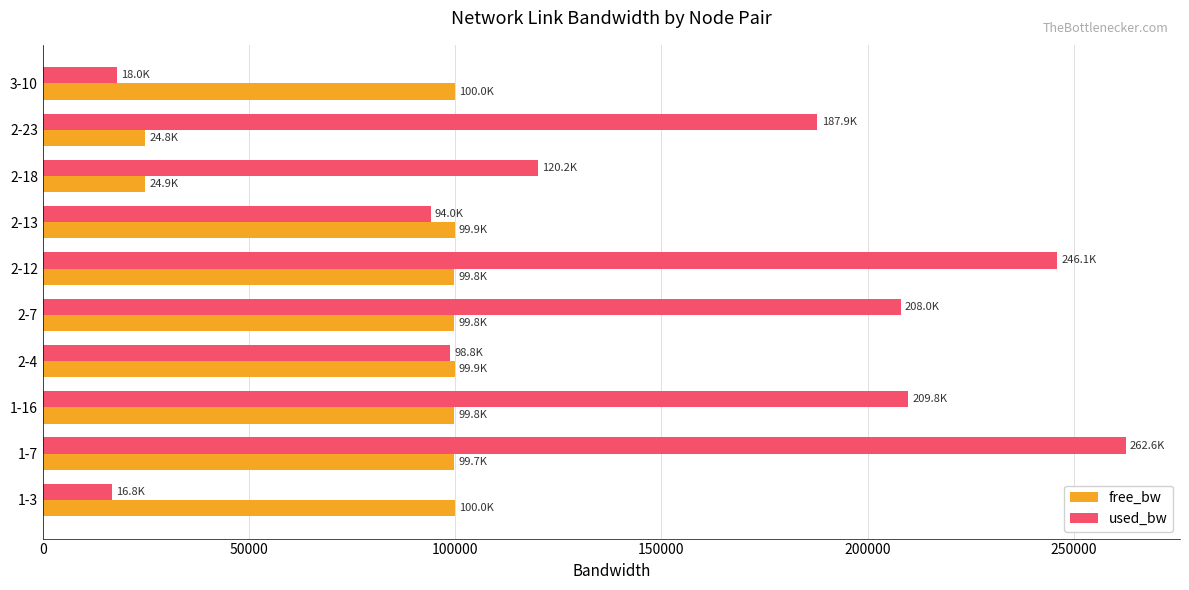

Which series has the widest spread of values?

used_bw